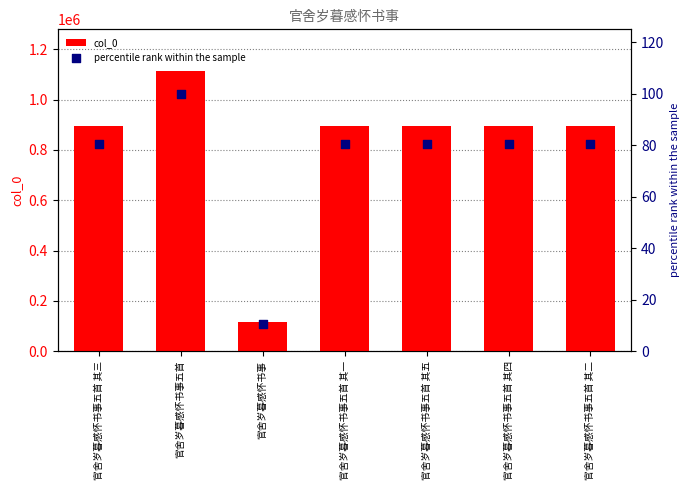

Which series has the largest total across all categories?

col_0